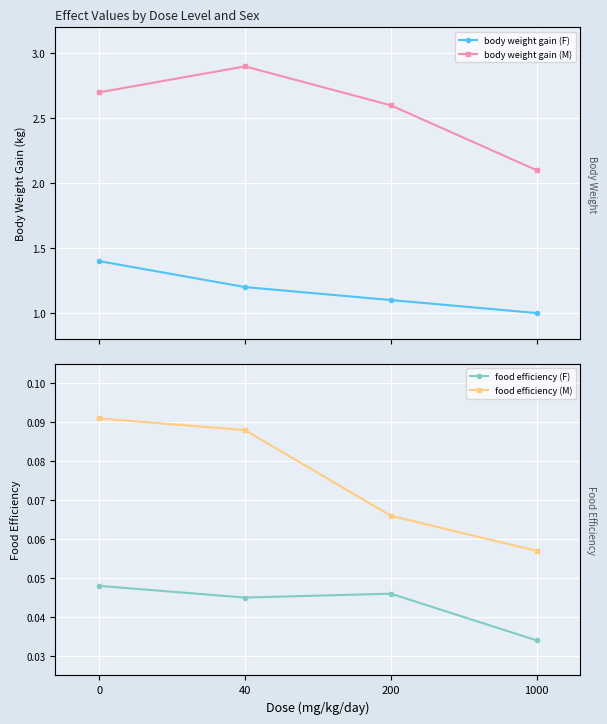

What is the maximum value for food efficiency (M)?

0.1